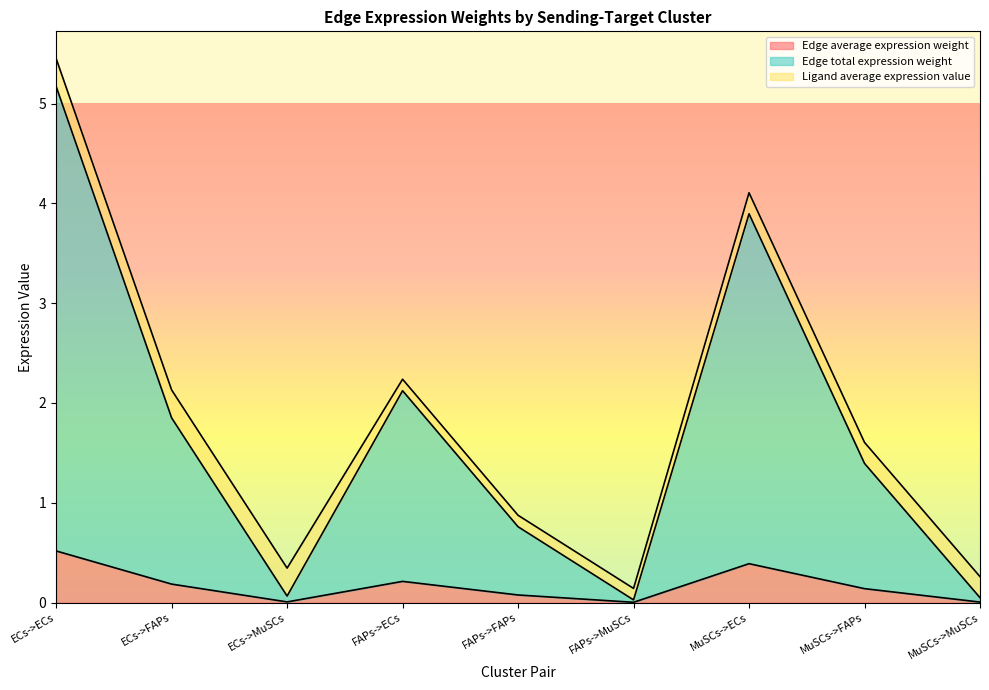

Which category has the highest value in the Edge average expression weight series?

ECs->ECs